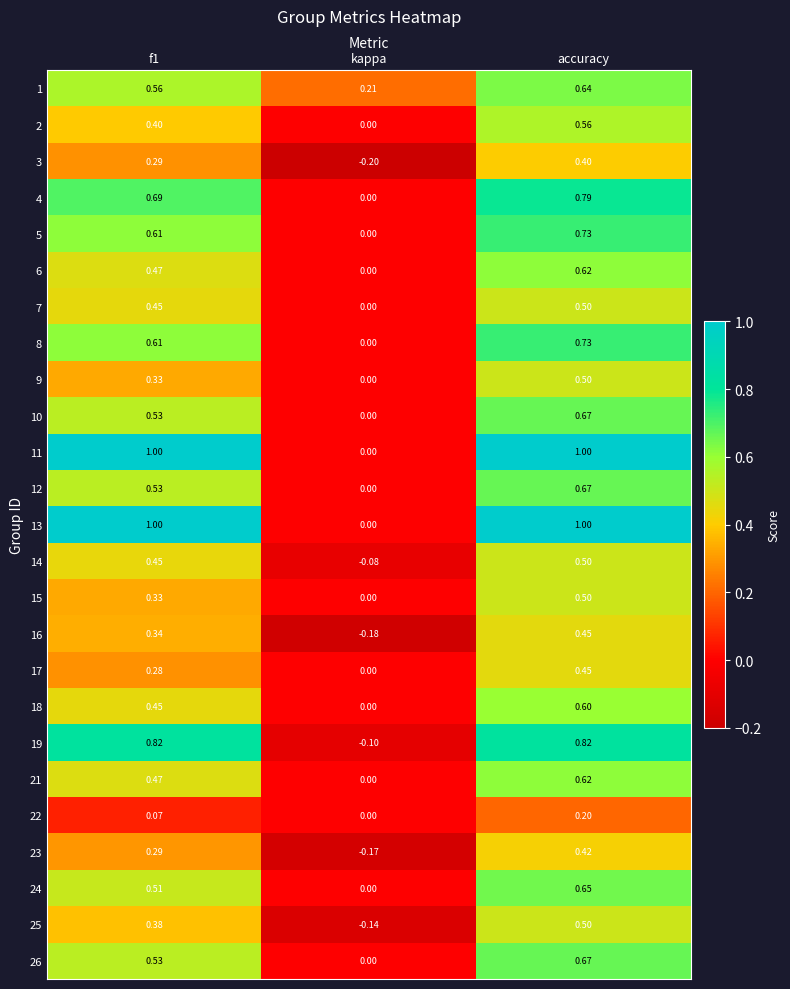

How many values in the 19 series exceed 0?

2